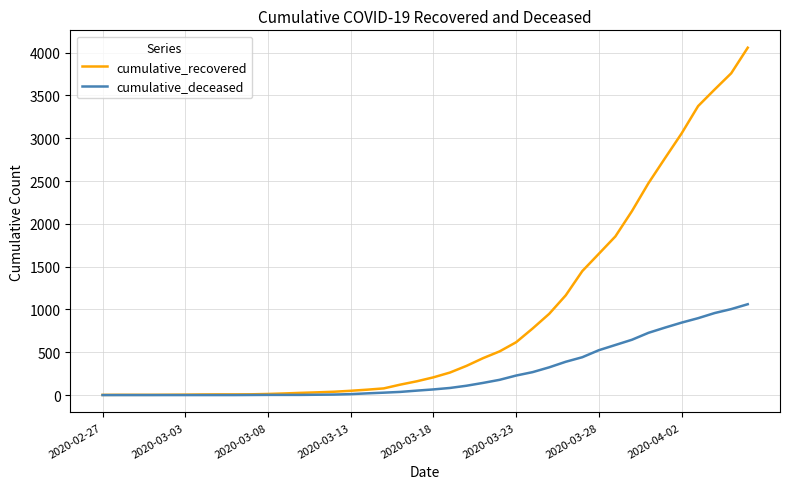

List the series in order of their overall mean, lowest first.

cumulative_deceased, cumulative_recovered